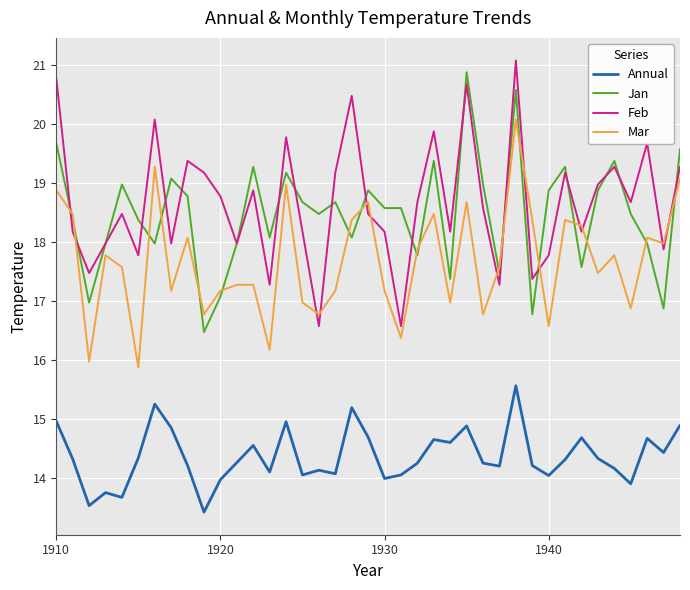

Which series ends up on top after the final intersection of Feb and Mar?

Feb